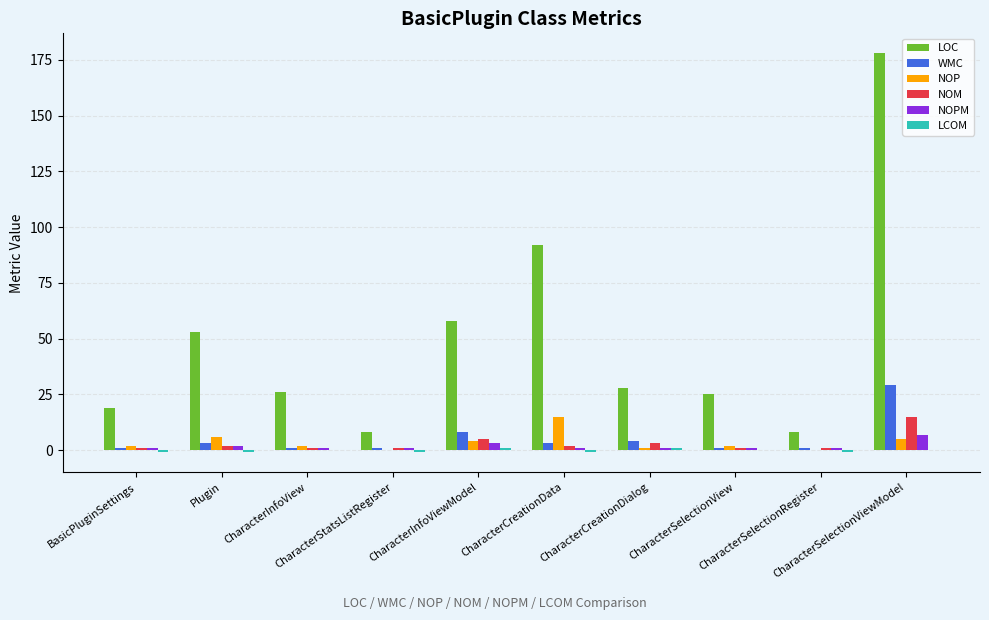

What is the sum of the WMC values at CharacterSelectionViewModel and Plugin?

32